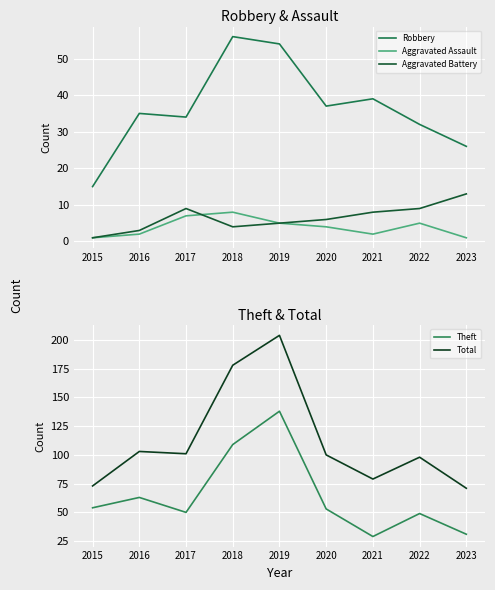

Read the Aggravated Assault value at 2019.

5